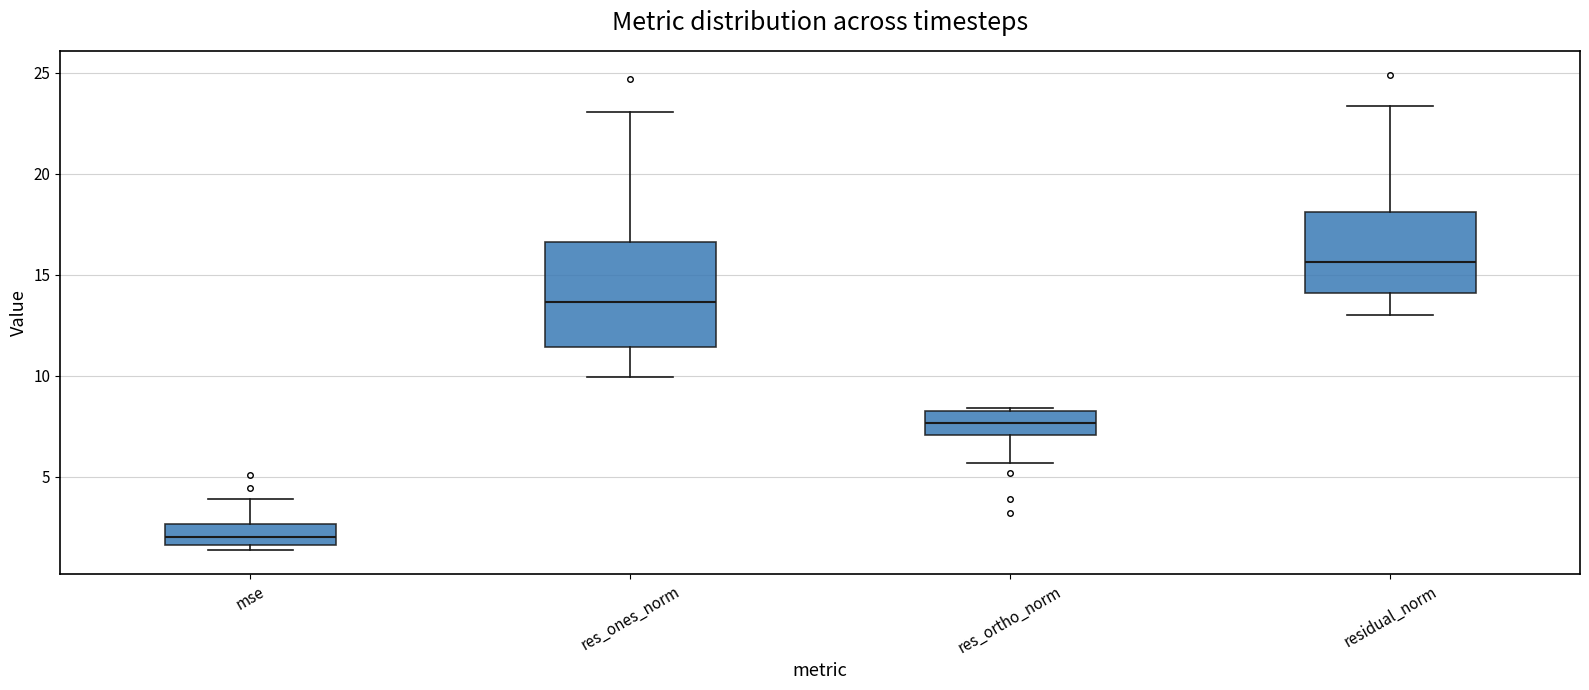

Comparing the boxes themselves (not the whiskers), which one is the tallest?

res_ones_norm